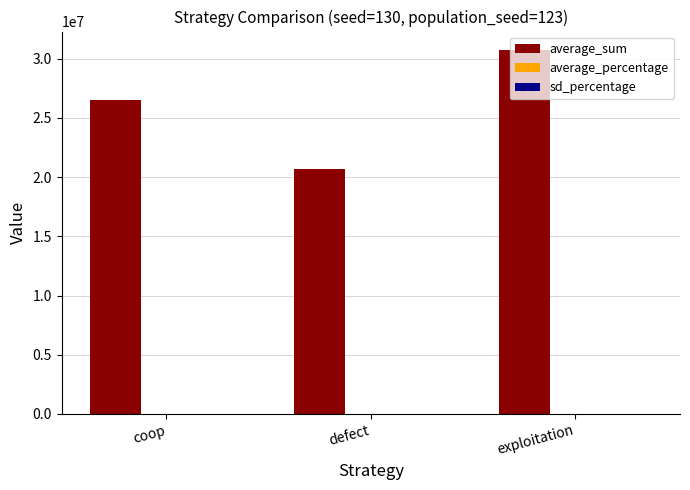

The value of average_sum at defect is 20684187.0. True or false?

True